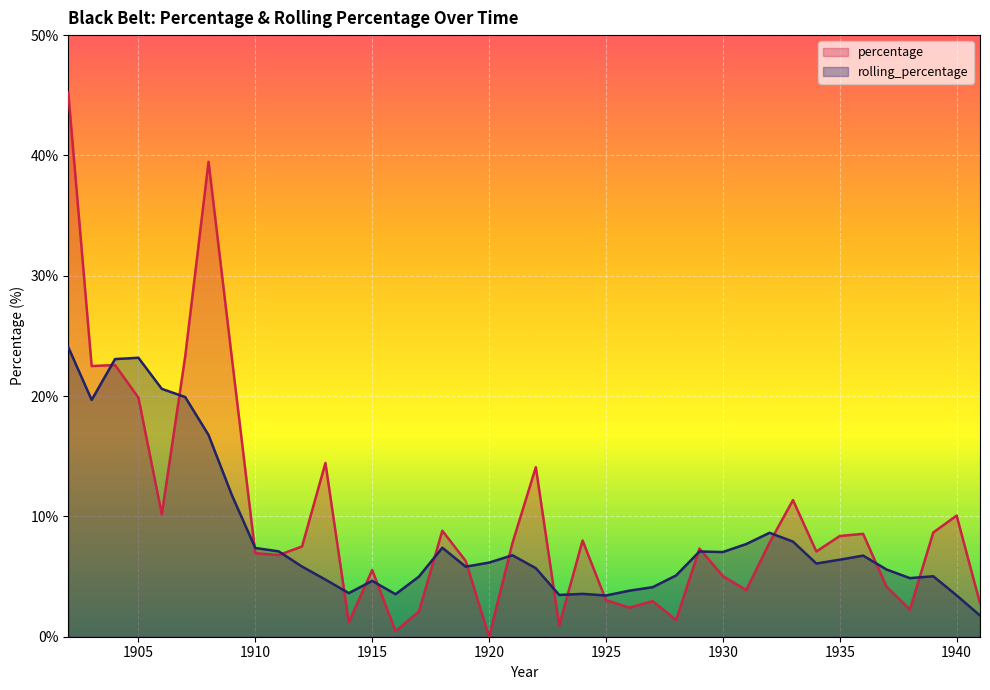

Is the value of percentage at 1932 greater than the value of rolling_percentage at 1935?

Yes